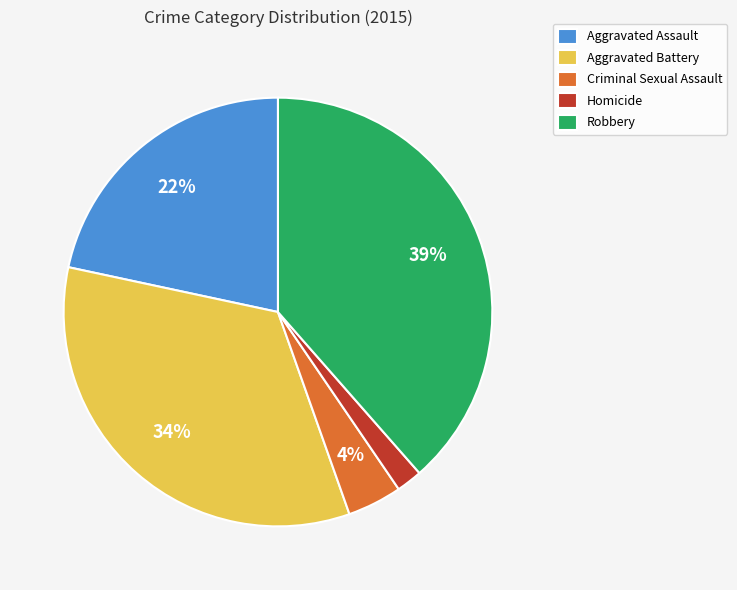

Count the number of slices in the pie.

5